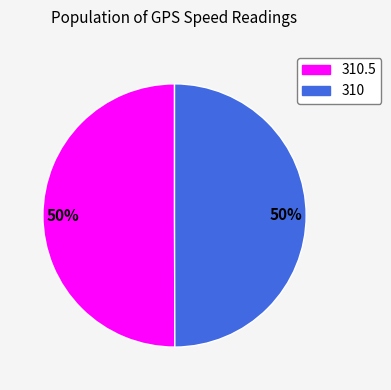

Count the number of slices in the pie.

2